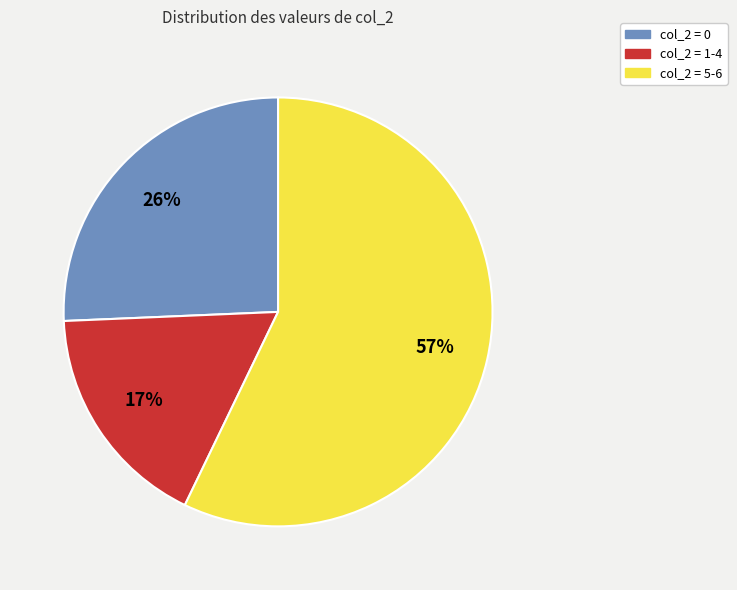

What percentage is the col_2 = 0 slice, to the nearest percent?

26%